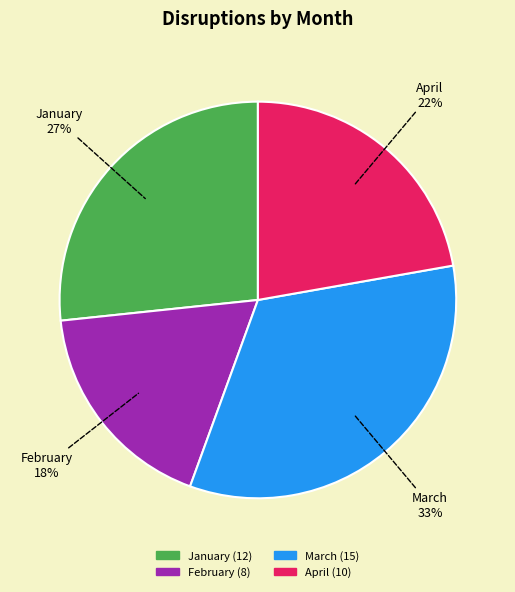

Which category has the smallest portion of the pie?

February